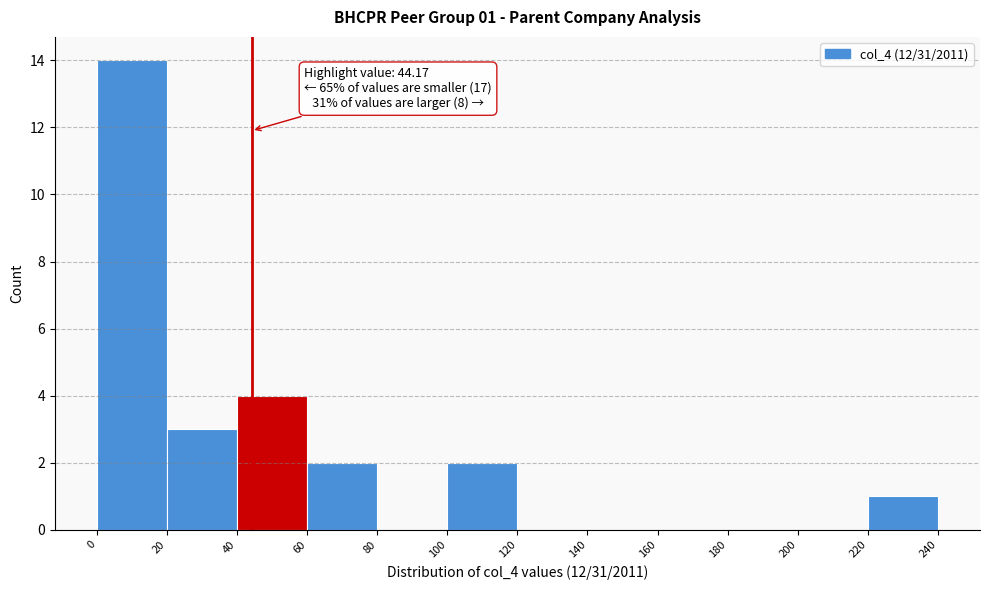

Which range on the x-axis has the tallest bar?

0 to 20